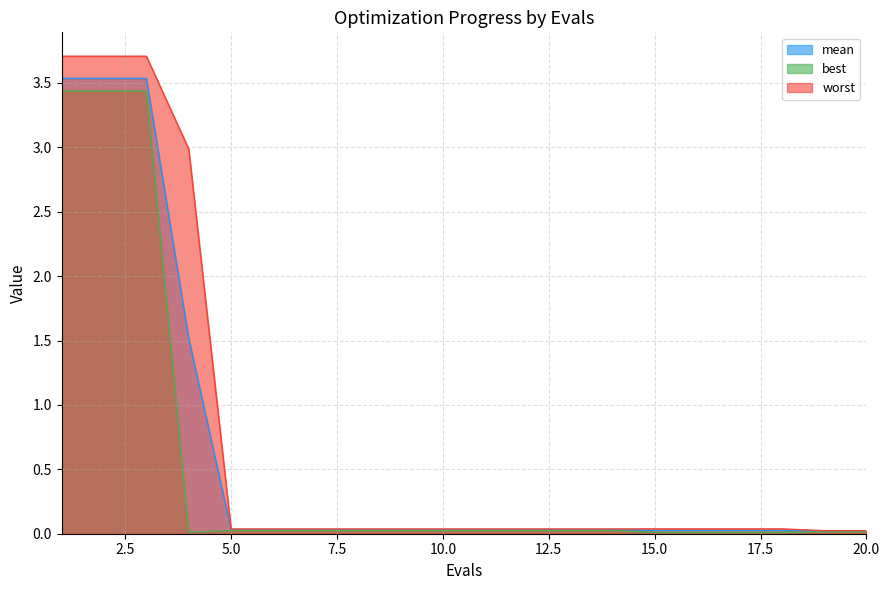

How many distinct data groups are displayed?

3